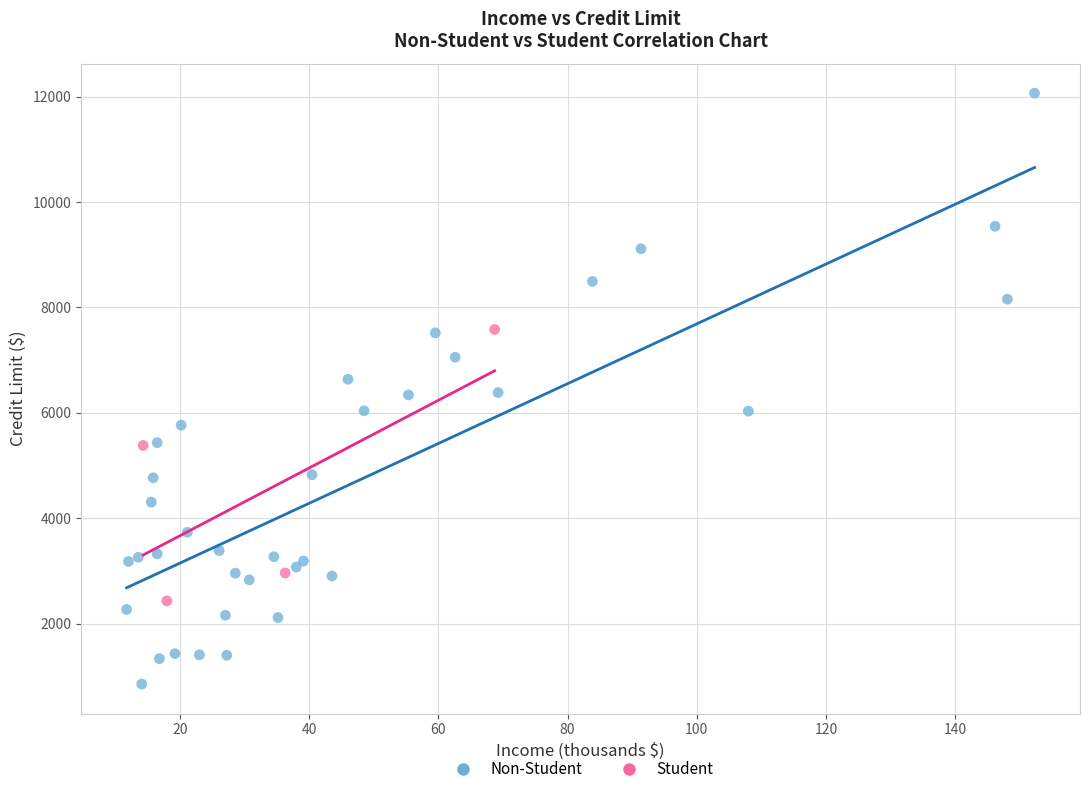

Which series contains the highest Y value?

Non-Student